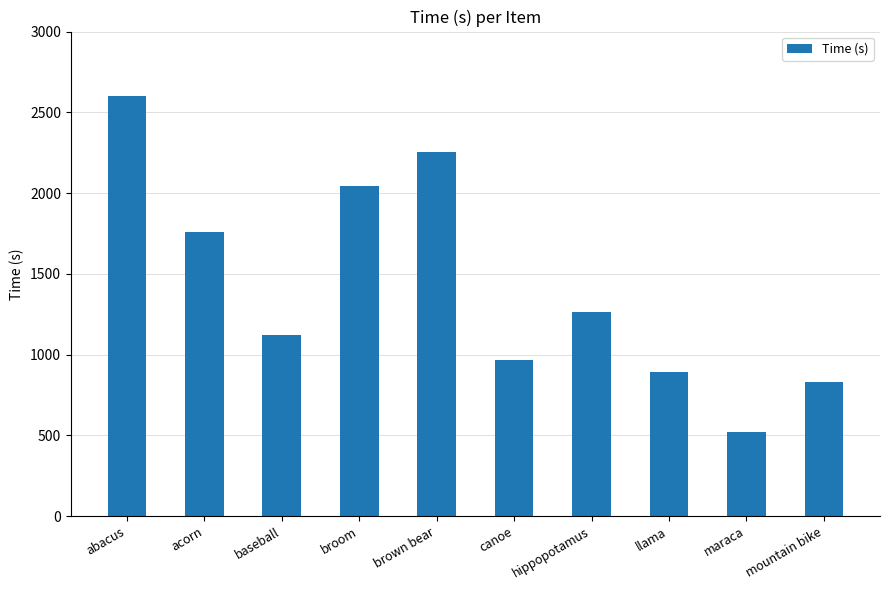

What is the difference between the maximum and minimum values?

2078.7